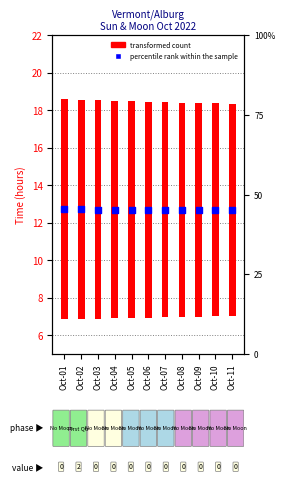

At how many categories does at least one series exceed 11?

11